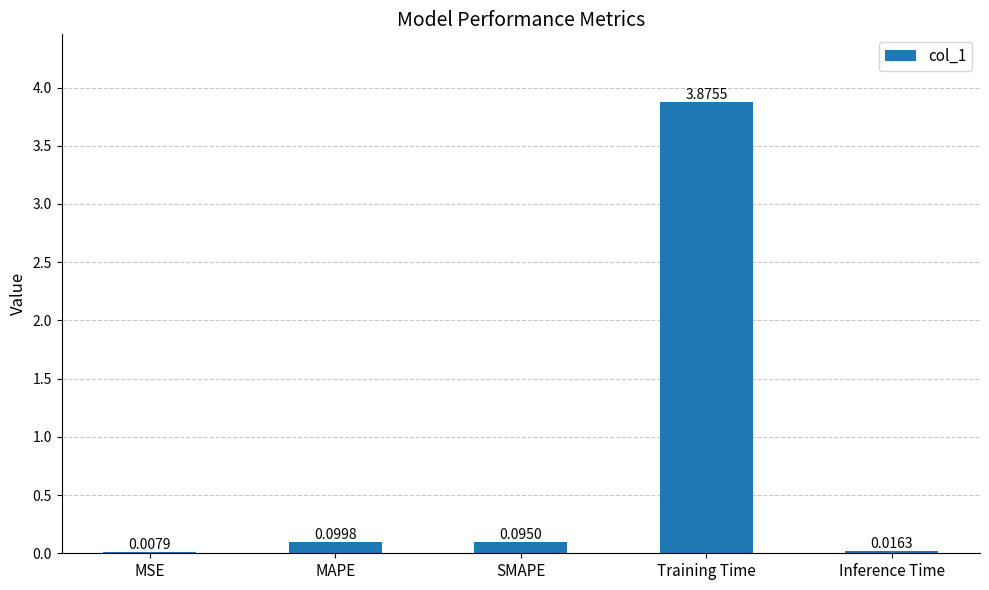

Where is the data nearest to the value 1?

MAPE